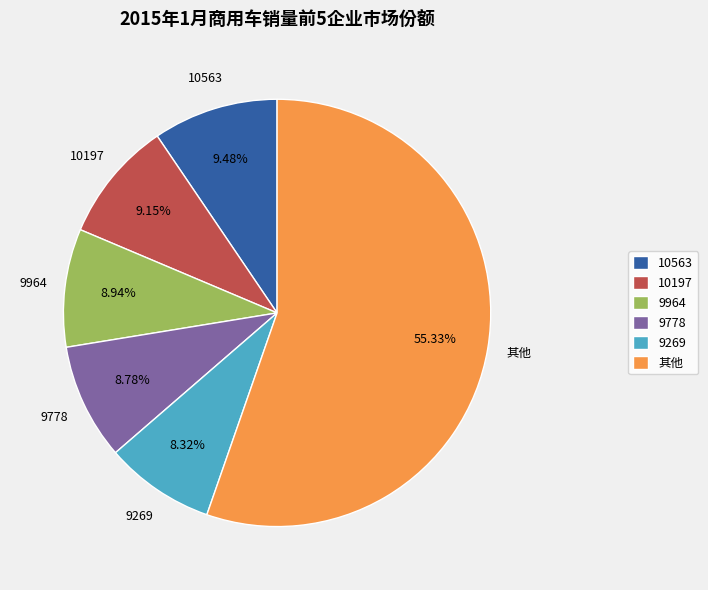

To the nearest percent, what portion does 9778 represent?

9%